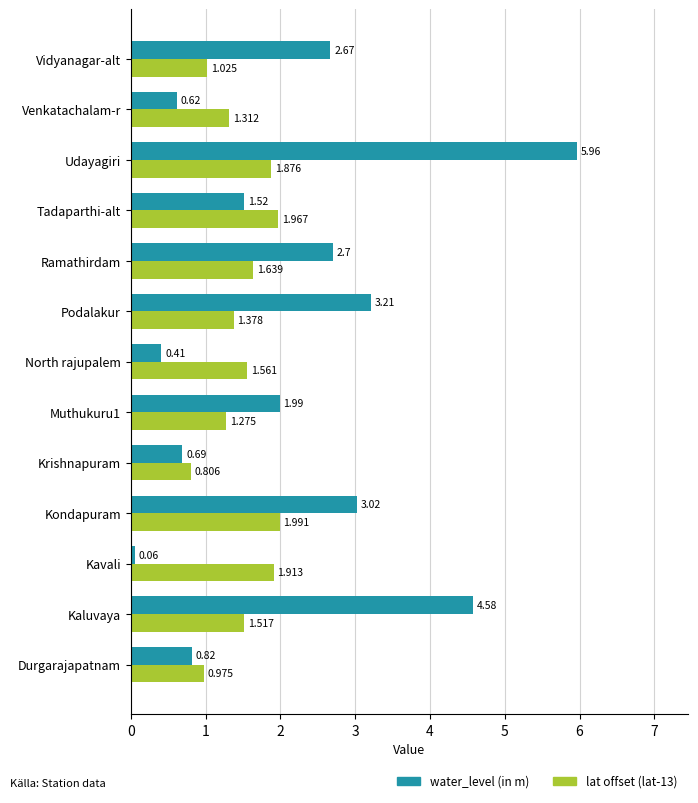

How many distinct data groups are displayed?

2